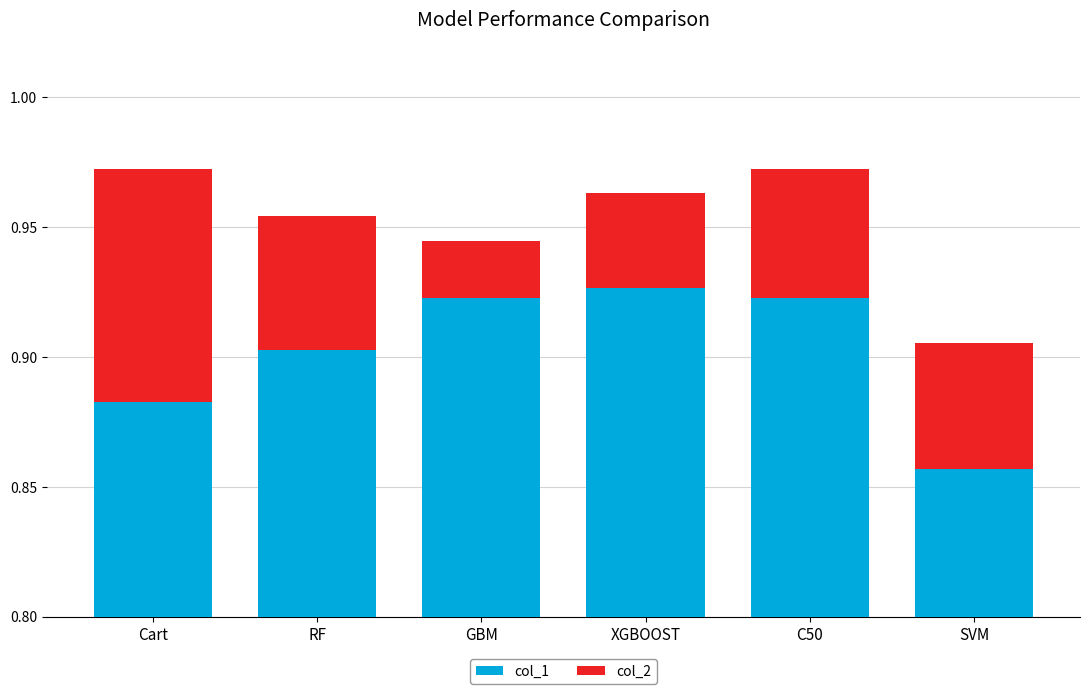

What is the sum of all col_2 values?

0.3